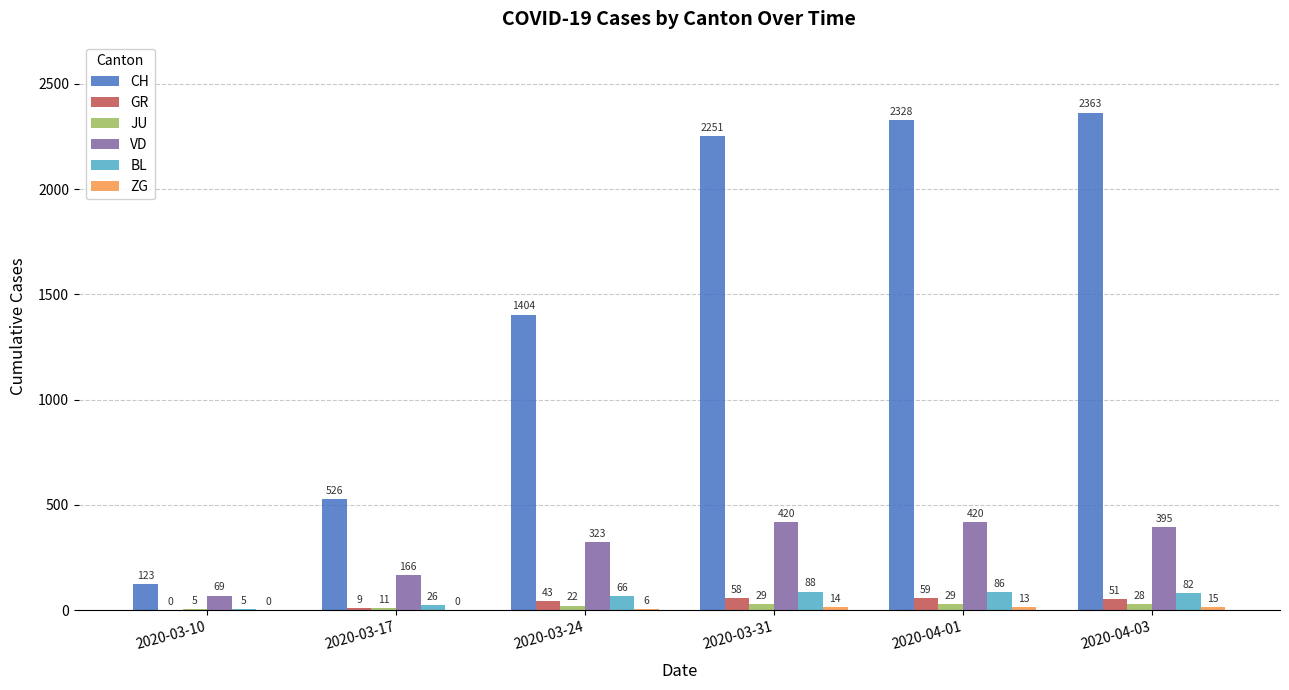

What is the sum of the VD values at 2020-03-10 and 2020-04-01?

489